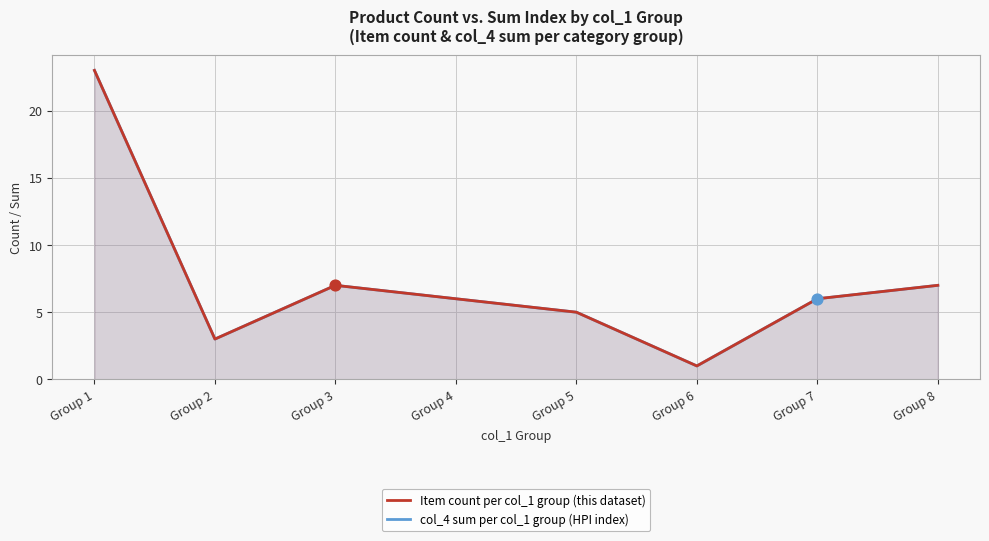

Which series contains the lowest Y value?

col_4 sum per col_1 group (HPI index)